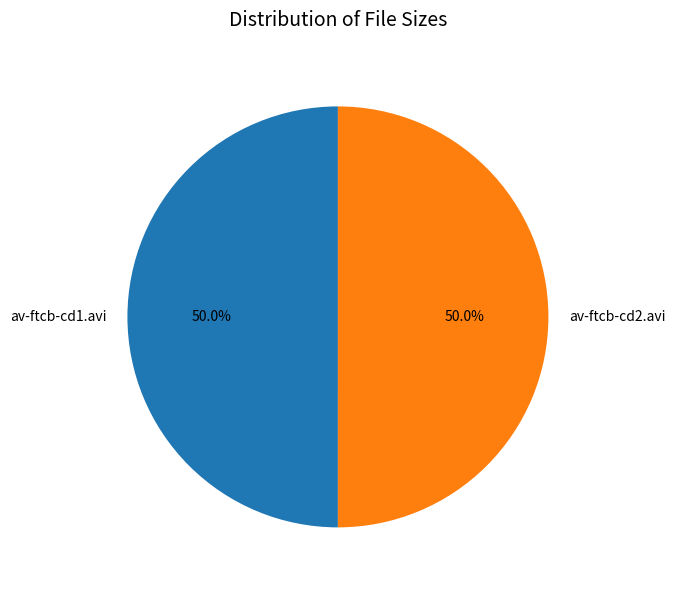

Is it true that av-ftcb-cd1.avi is 50% of the pie?

True